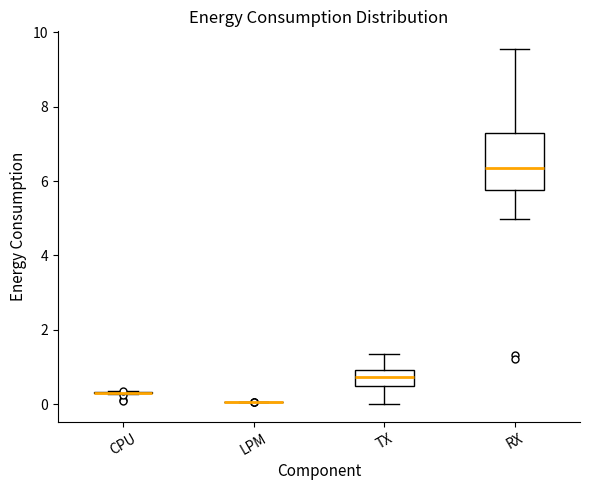

Reading left to right, read every box against the y-axis: the position of its median line, the range the box covers, and the ends of its whiskers. The values are not printed on the chart, so give them approximately, as read against the axis.

CPU: box collapsed to a line at 0.4, whiskers 0.2 to 0.4
LPM: box collapsed to a line at 0.0, whiskers 0.0 to 0.0
TX: median 0.8, box 0.4 to 1.0, whiskers 0.0 to 1.4
RX: median 6.4, box 5.8 to 7.2, whiskers 5.0 to 9.6